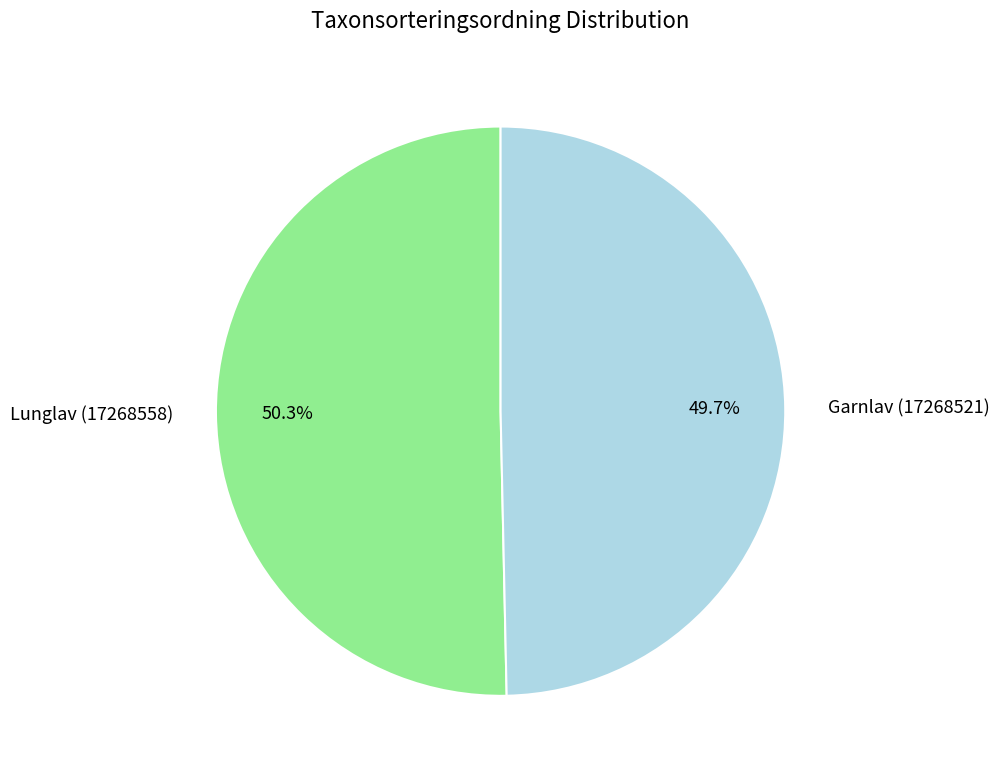

To the nearest percent, what is the combined percentage of Garnlav (17268521) and Lunglav (17268558)?

100%